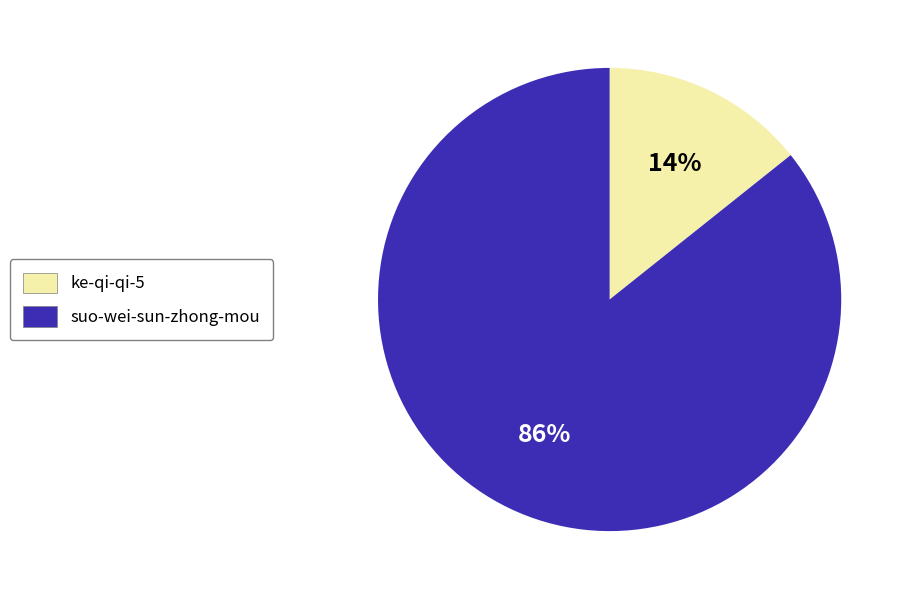

Count the number of slices in the pie.

2